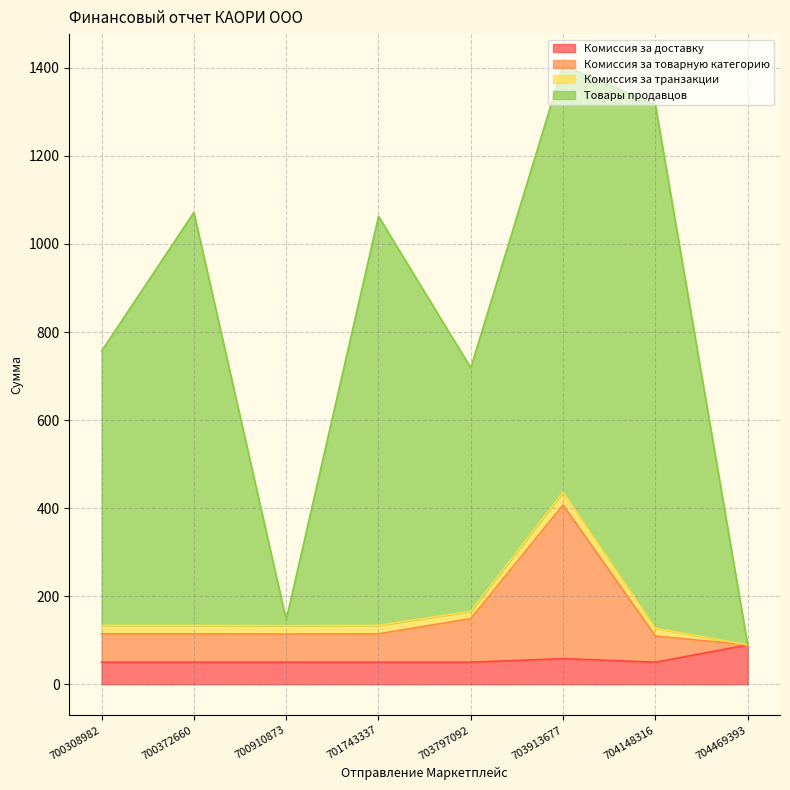

What value does the Комиссия за доставку series have at 704469393?

89.3